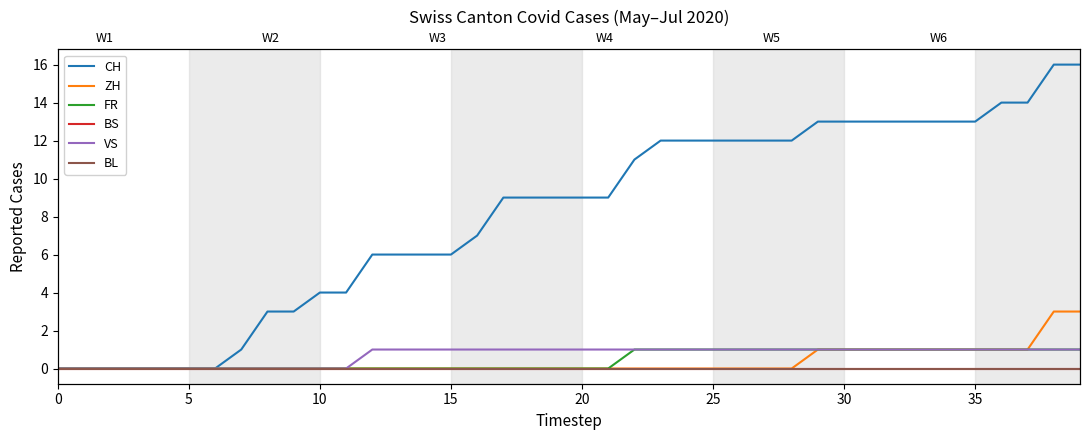

Which series changed the most between 0 and 35?

CH